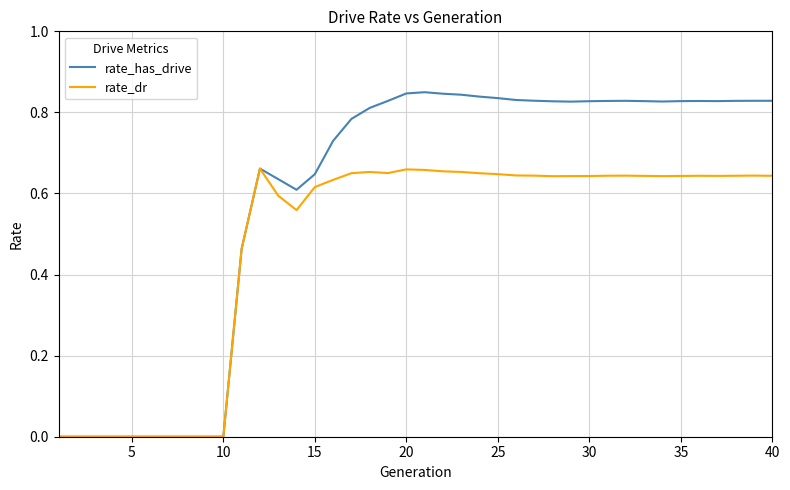

Which series has the widest spread of values?

rate_has_drive